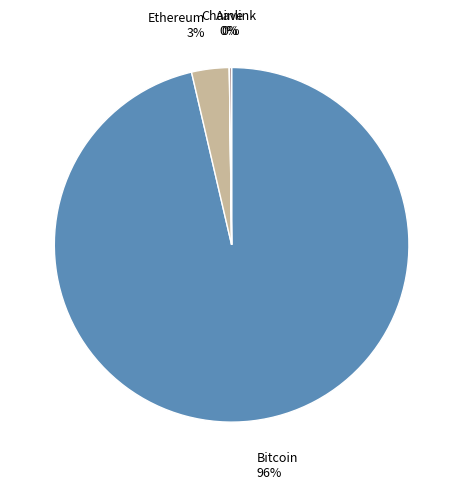

To the nearest percent, what is the average slice percentage?

25%